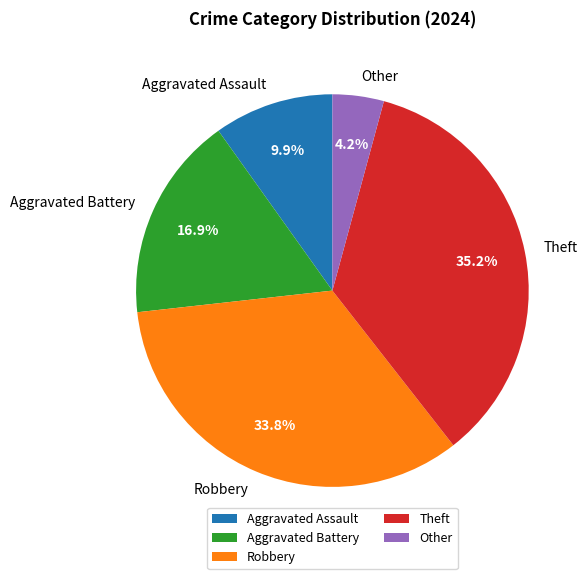

What is the largest slice in the pie chart?

Theft